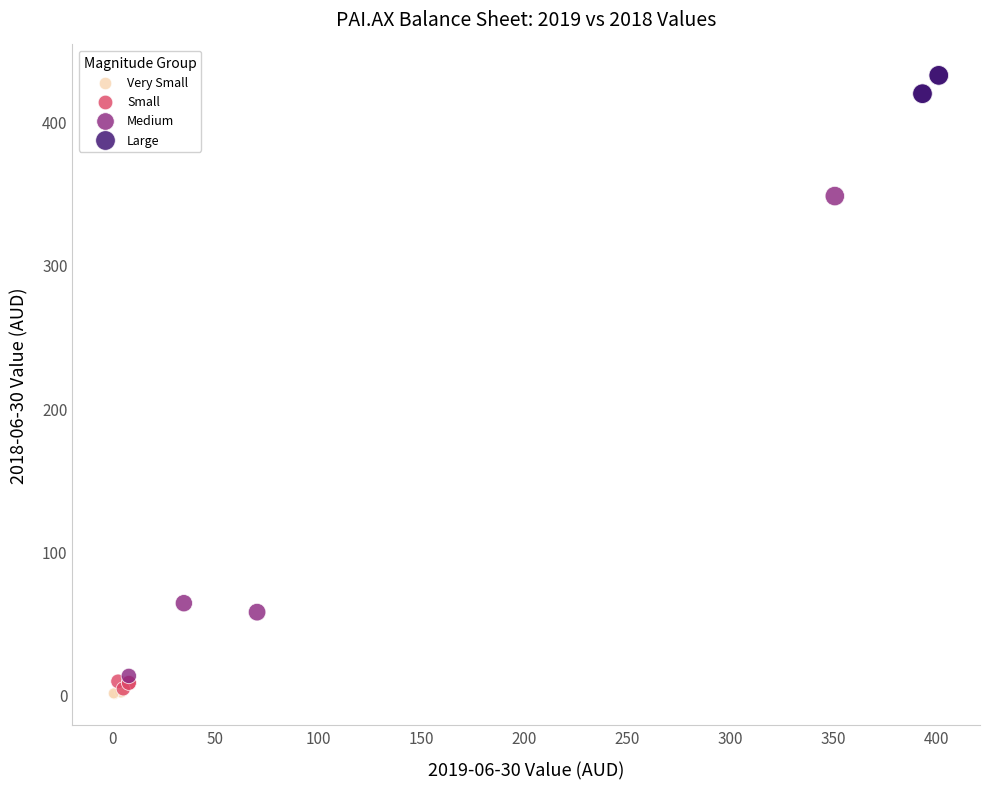

Which series contains the highest Y value?

Large